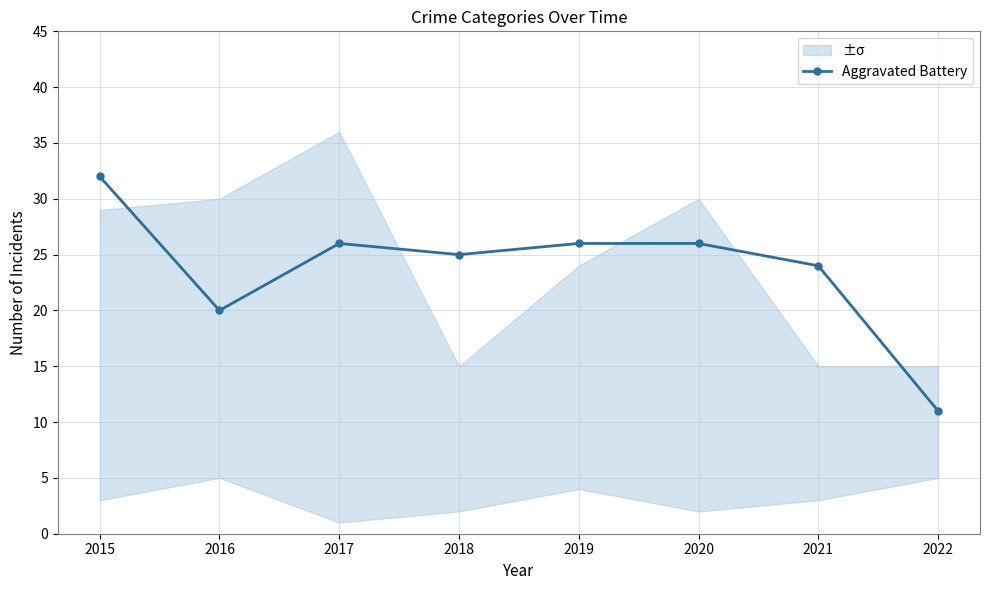

Is it true that the value at 2017 is 26?

True